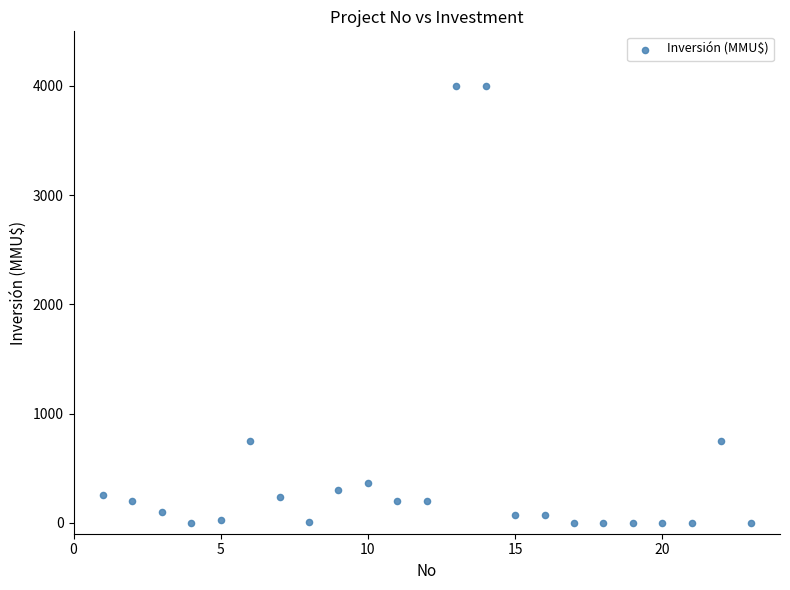

What is the range of Y values (max minus min)?

4000